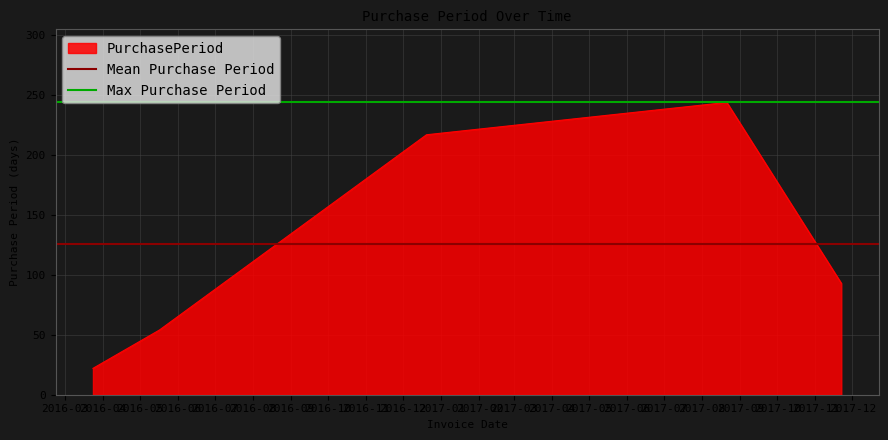

What is the minimum value for PurchasePeriod?

22